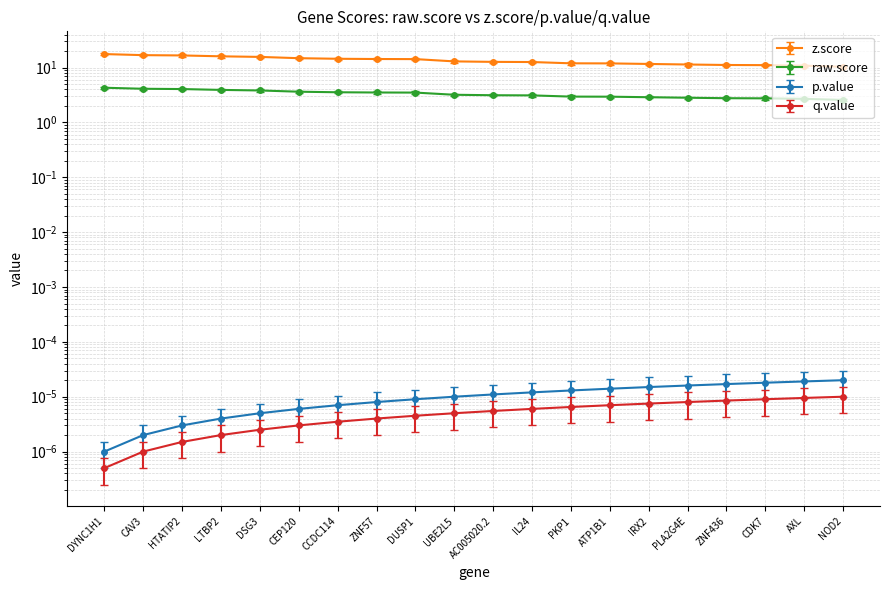

True or false: raw.score has a value of 1.3 at UBE2L5.

False